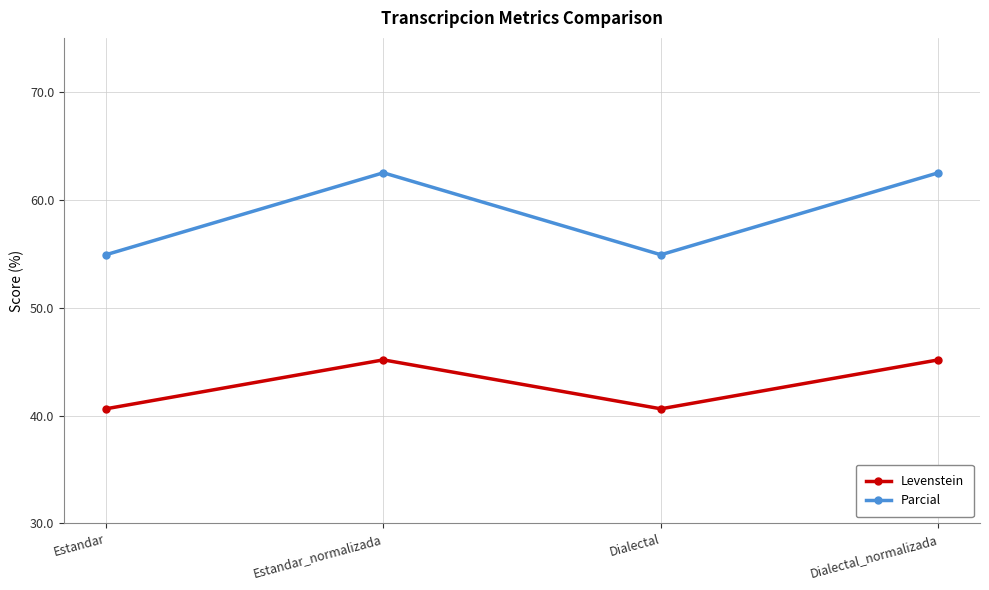

The value of Parcial at Estandar is 54.9. True or false?

True